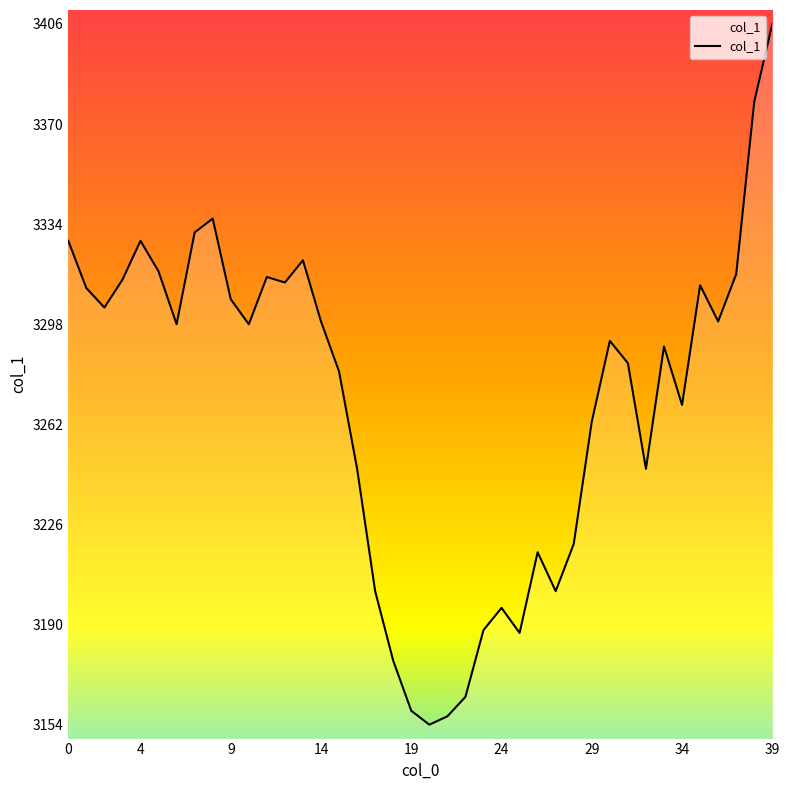

What is the difference between the maximum and minimum values?

252